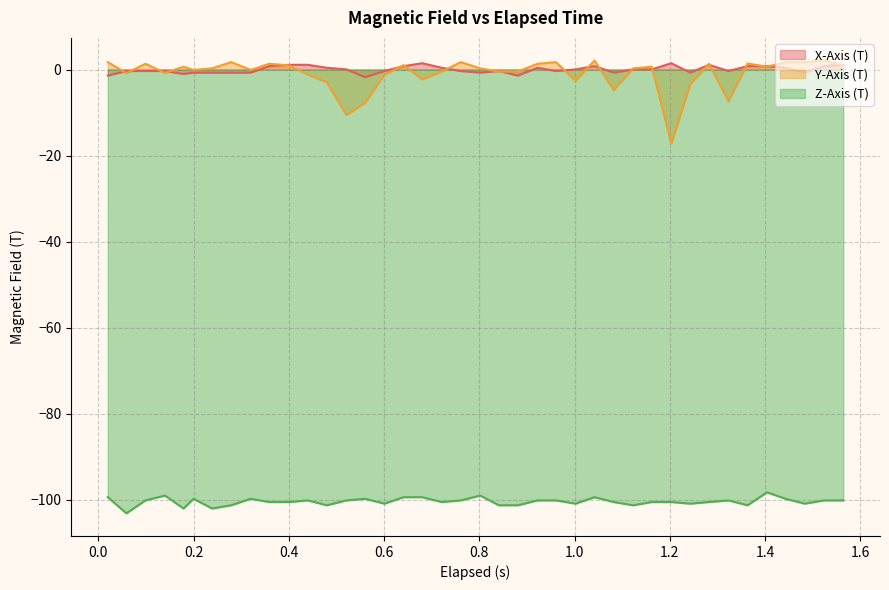

True or false: Y-Axis (T) and Z-Axis (T) intersect in this chart.

False